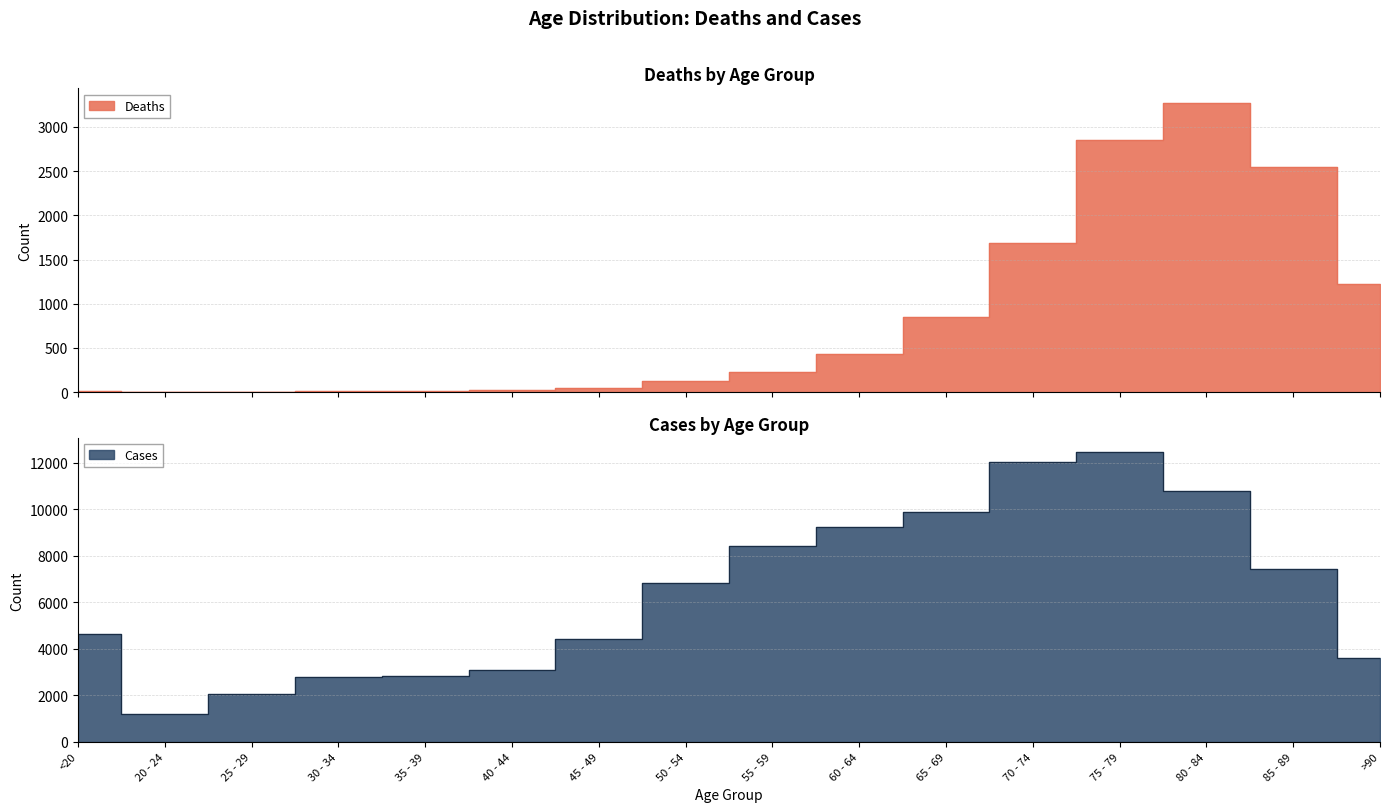

What is the difference between the Cases values at 30 - 34 and >90?

839